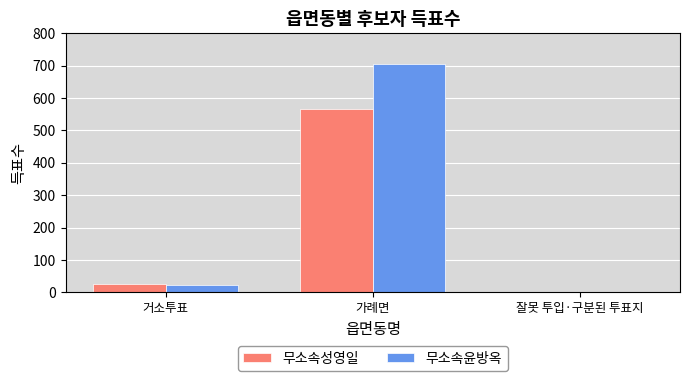

Are the bars horizontal?

No